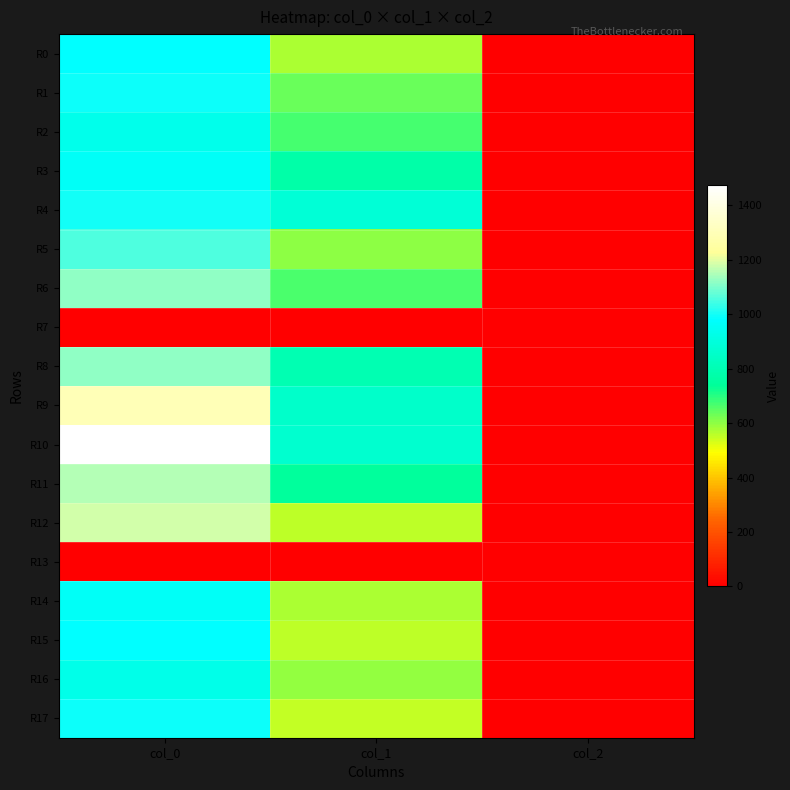

Reading right to left, list all the values displayed in this chart.

R0: col_2=2.0	col_1=573.8	col_0=983.3
R1: col_2=2.0	col_1=637.9	col_0=993.3
R2: col_2=2.0	col_1=671.6	col_0=933.3
R3: col_2=2.0	col_1=776.2	col_0=966.7
R4: col_2=2.0	col_1=880.9	col_0=1000.0
R5: col_2=2.0	col_1=600.8	col_0=1053.3
R6: col_2=2.0	col_1=664.9	col_0=1116.7
R7: col_2=0.0	col_1=0.0	col_0=0.0
R8: col_2=2.0	col_1=799.9	col_0=1116.7
R9: col_2=2.0	col_1=857.2	col_0=1300.0
R10: col_2=2.0	col_1=864.0	col_0=1473.3
R11: col_2=2.0	col_1=745.9	col_0=1156.7
R12: col_2=2.0	col_1=556.9	col_0=1183.3
R13: col_2=0.0	col_1=0.0	col_0=0.0
R14: col_2=2.0	col_1=573.8	col_0=963.3
R15: col_2=2.0	col_1=556.9	col_0=983.3
R16: col_2=2.0	col_1=594.0	col_0=930.0
R17: col_2=2.0	col_1=550.1	col_0=993.3